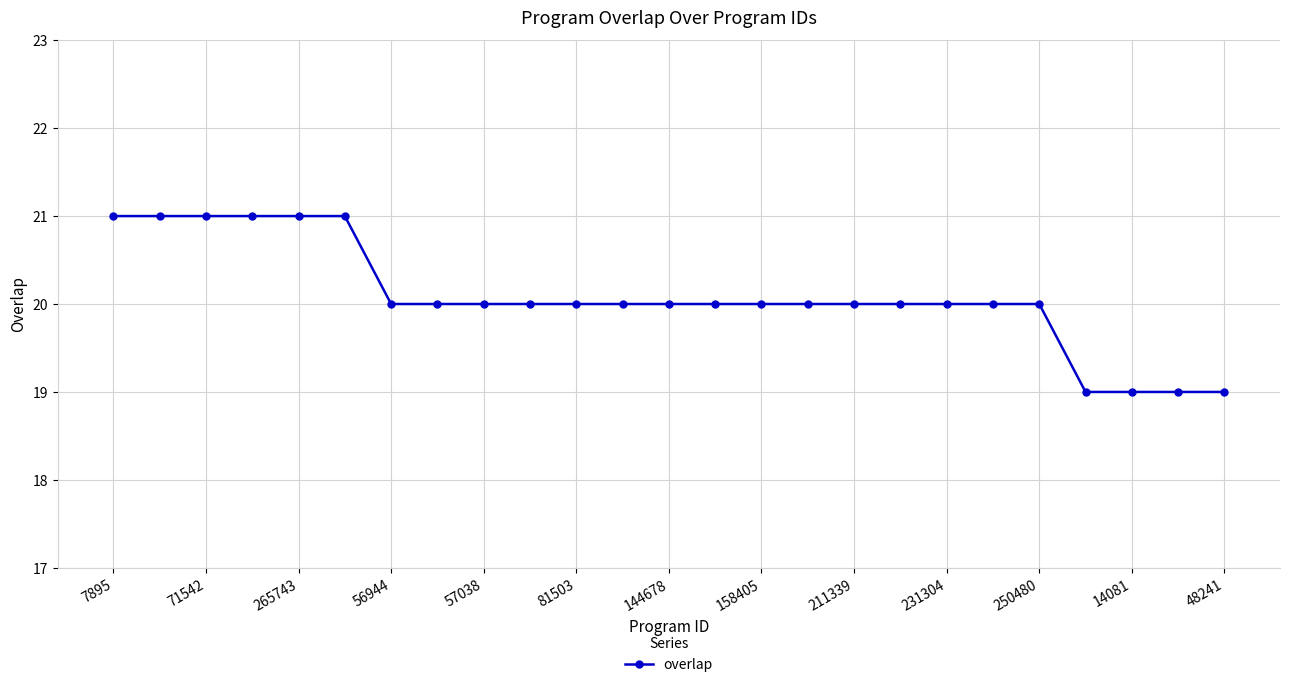

How many data points does each series have?

25